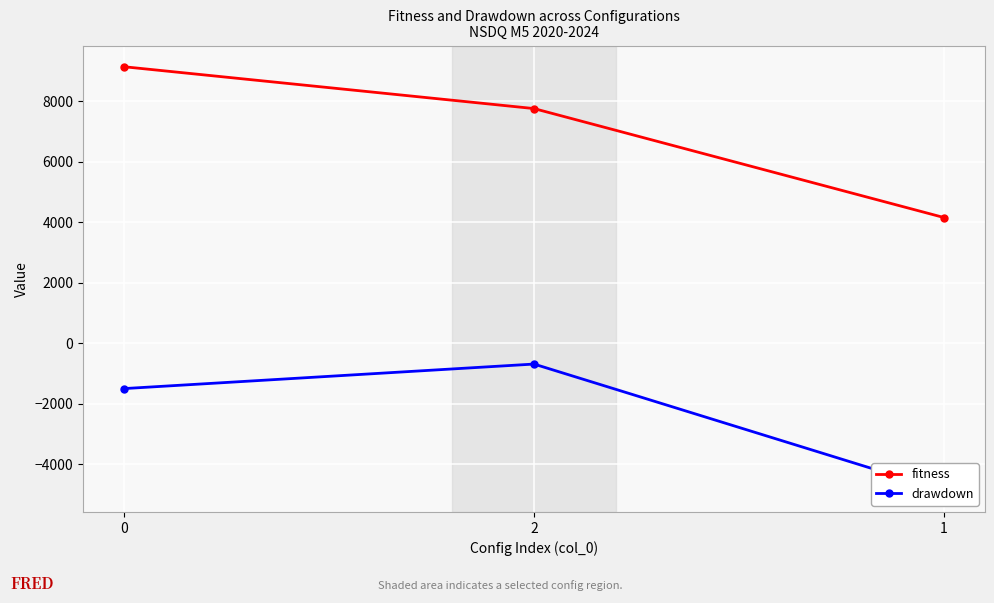

Reading right to left, extract all data points from this chart.

fitness: 1=4152.1	2=7751.5	0=9133.4
drawdown: 1=-4872.5	2=-687.2	0=-1497.5